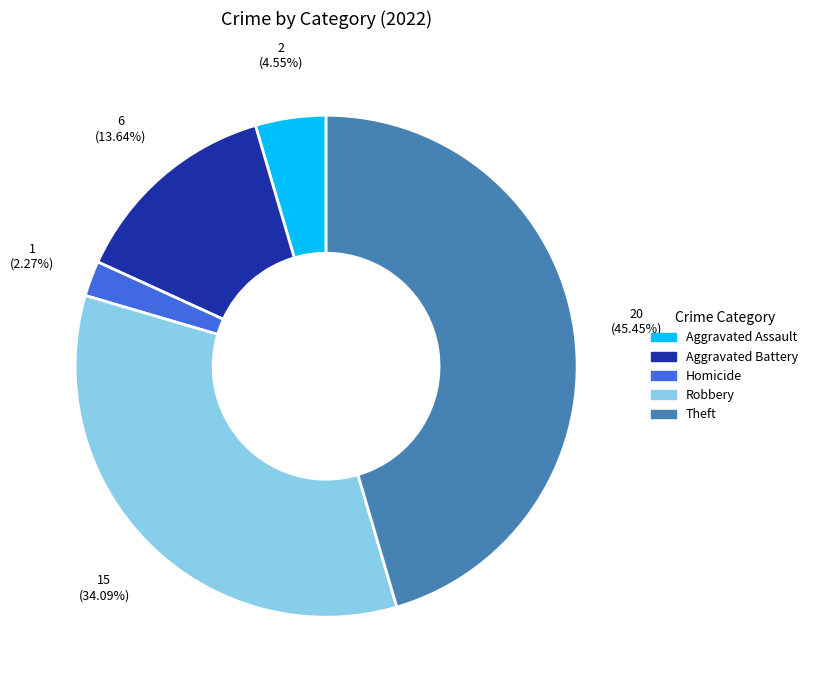

Is there a majority slice in this chart?

No